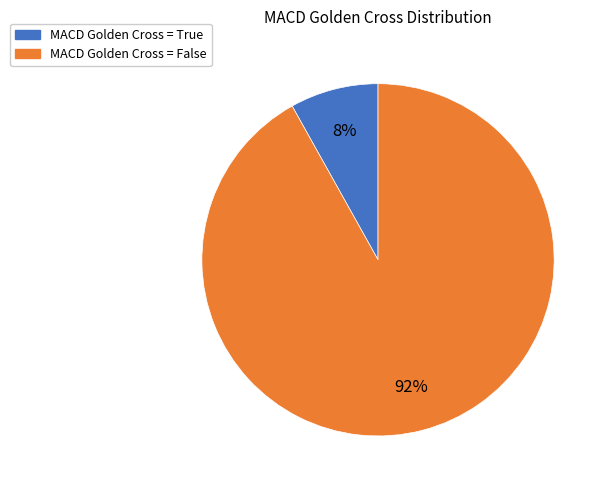

To the nearest percent, what is the average slice percentage?

50%